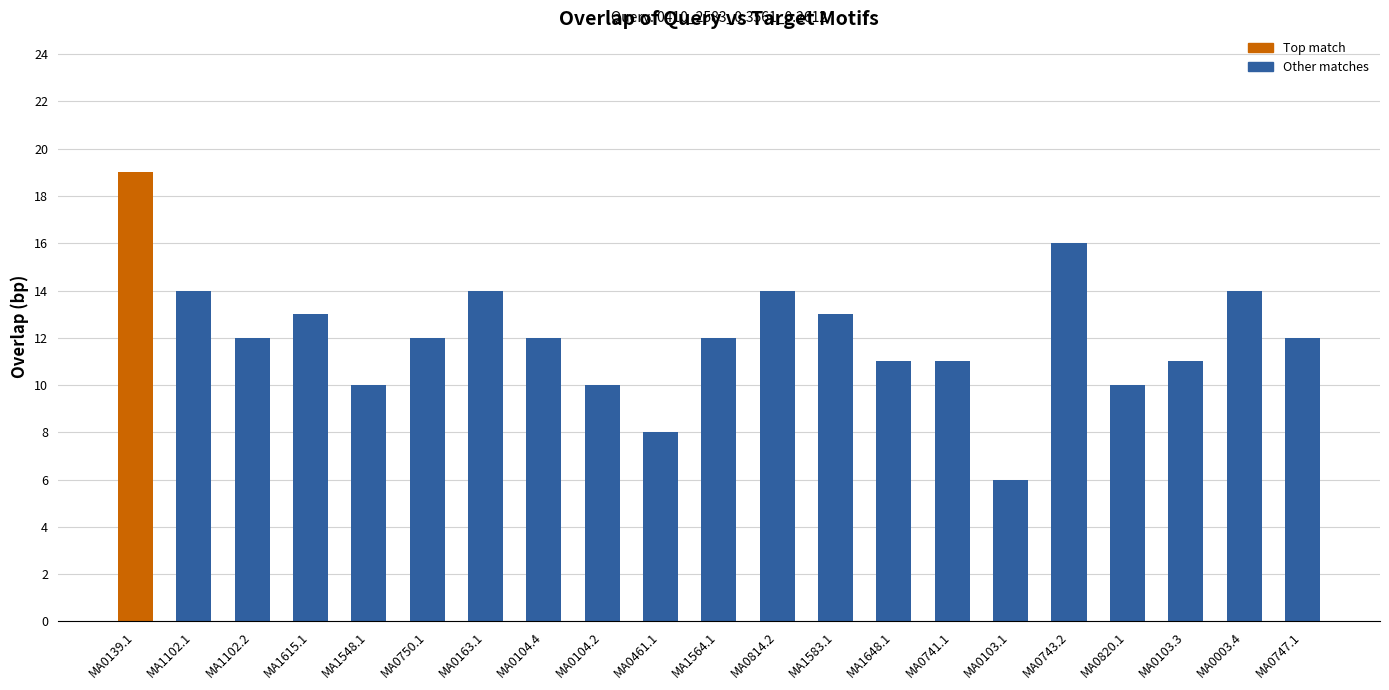

The chart shows a value of 10 at MA0820.1. True or false?

True